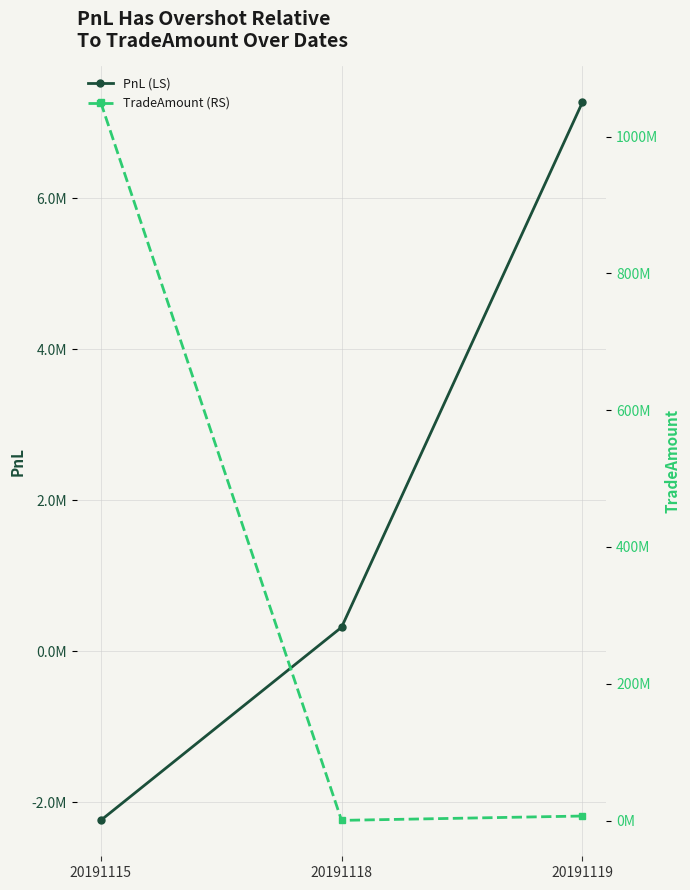

Reading left to right, transcribe all the data shown in this chart.

PnL (LS): -2243048.5	315239.5	7269190.0
TradeAmount (RS): 1050018200.0	332450.0	6692000.0